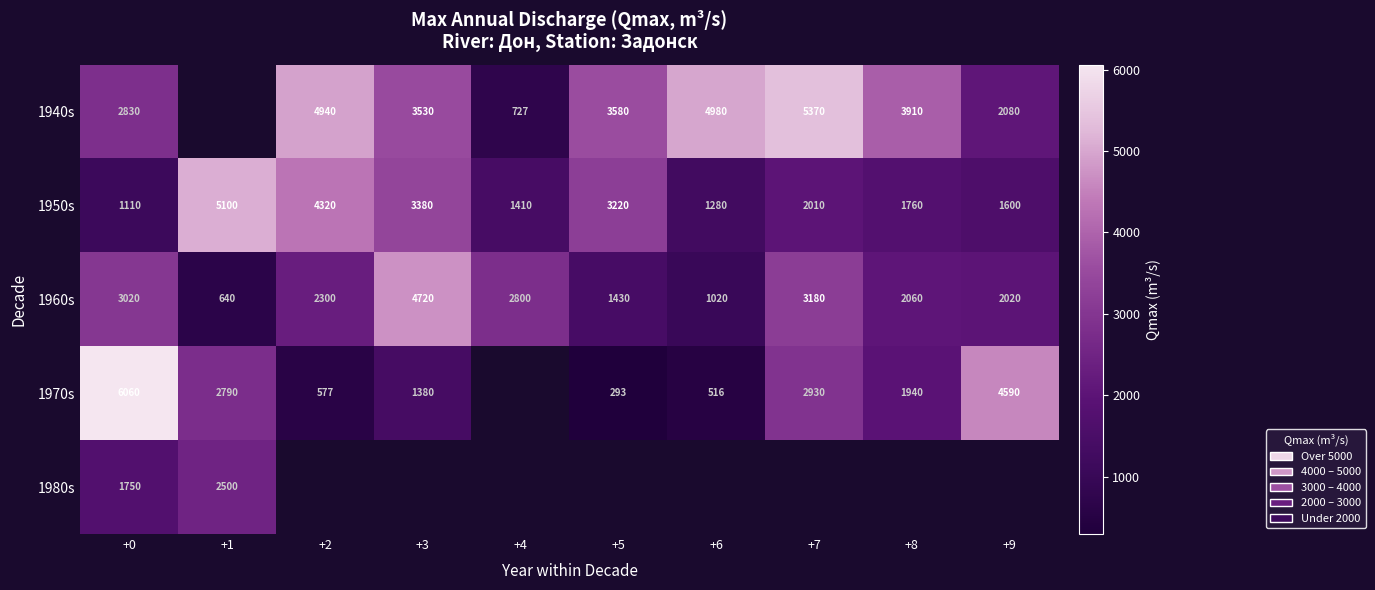

At which label does 1950s reach its peak?

+1